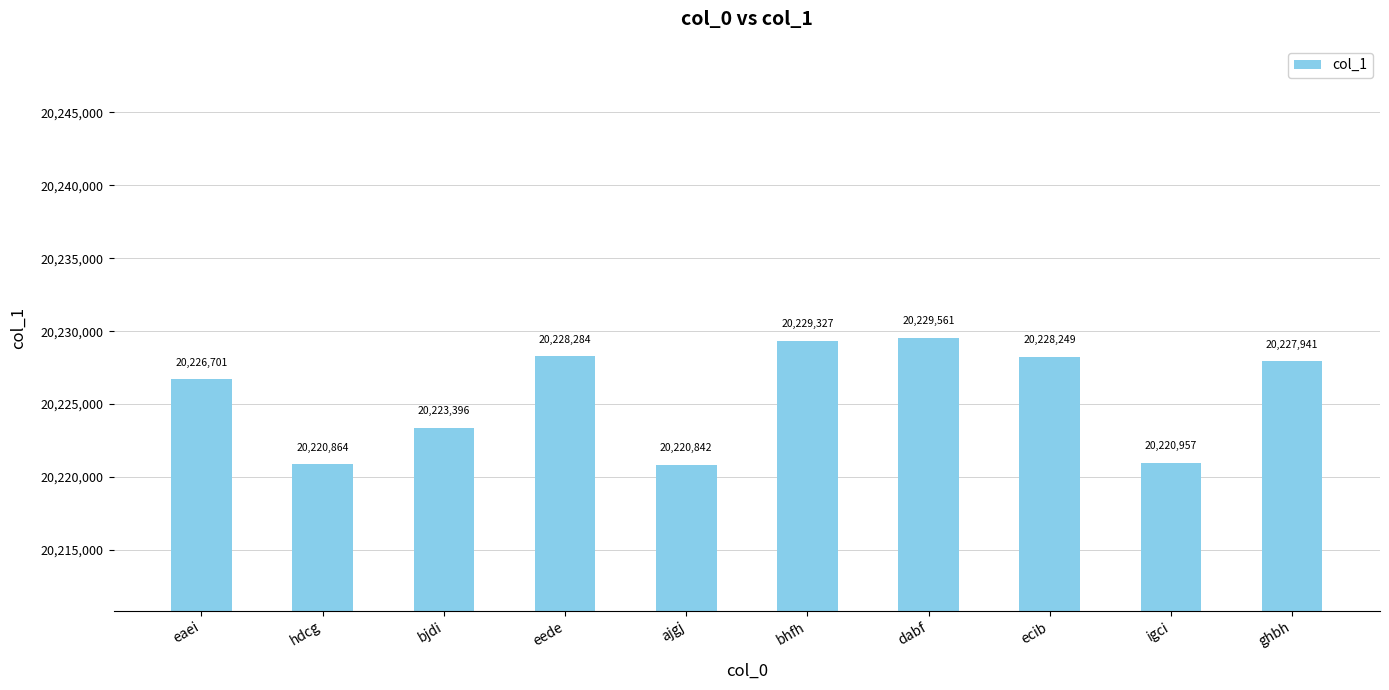

The value at hdcg is 20220864. True or false?

True